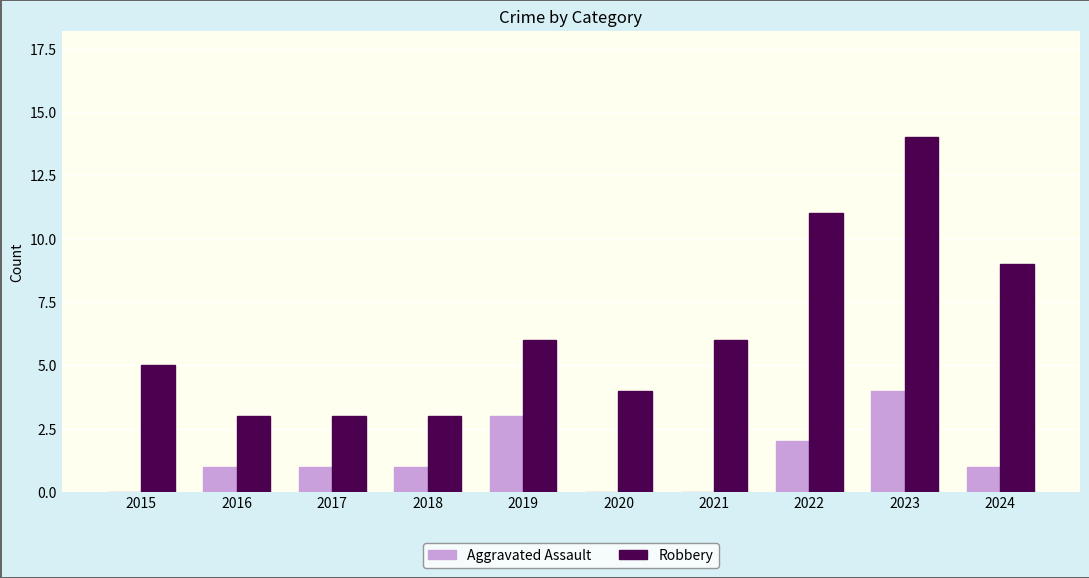

True or false: Aggravated Assault has a value of -2 at 2020.

False